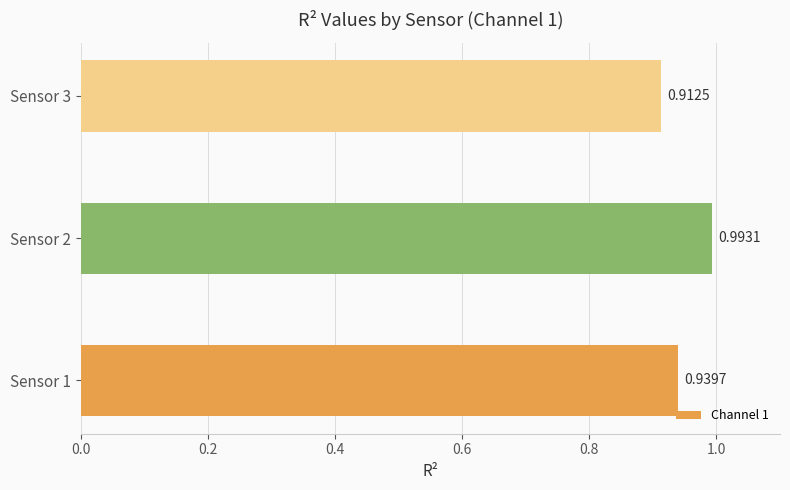

What is the sum of all values?

2.8